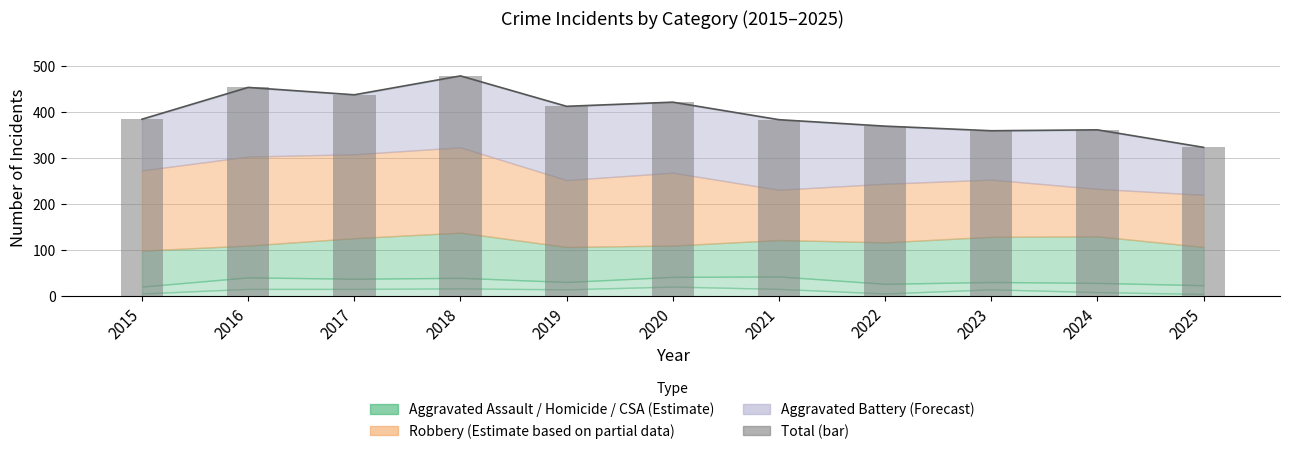

What is the greatest value displayed?

478